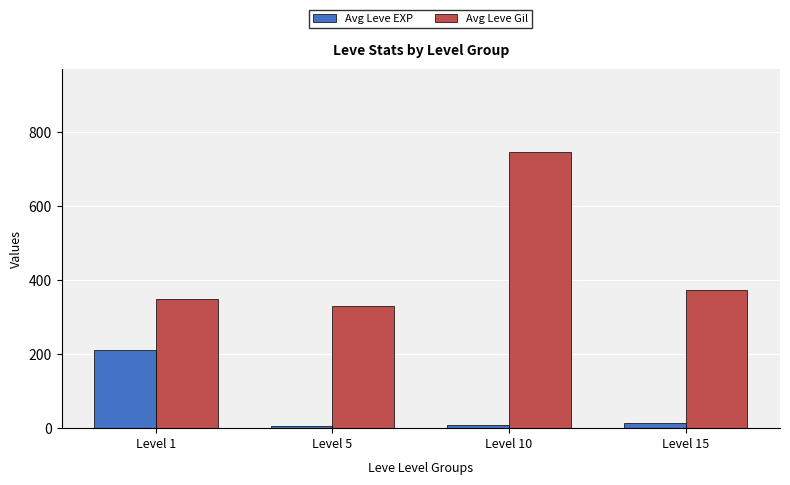

Where is Avg Leve Gil nearest to the value 538?

Level 15